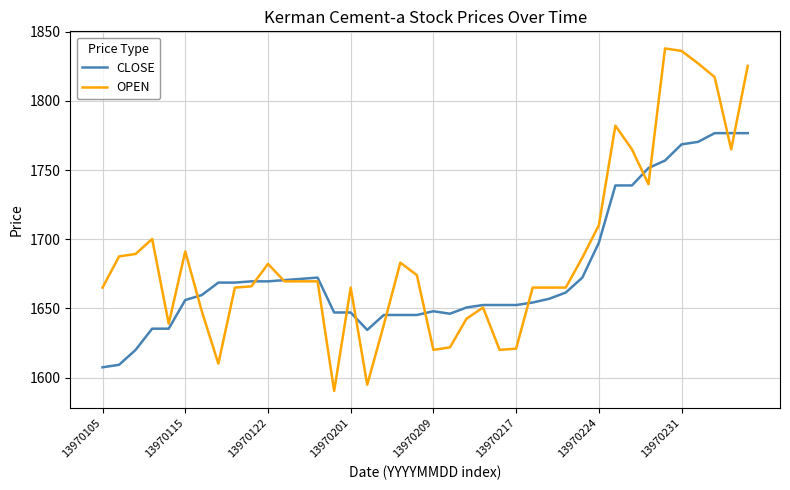

Which series has the largest range (max minus min)?

OPEN